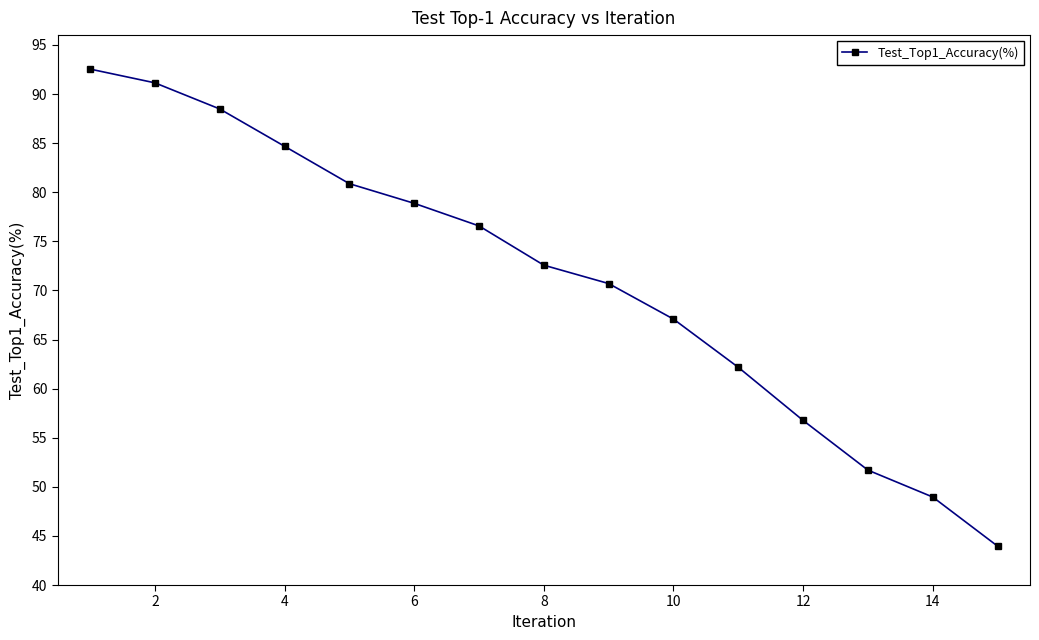

What is the average value?

71.1